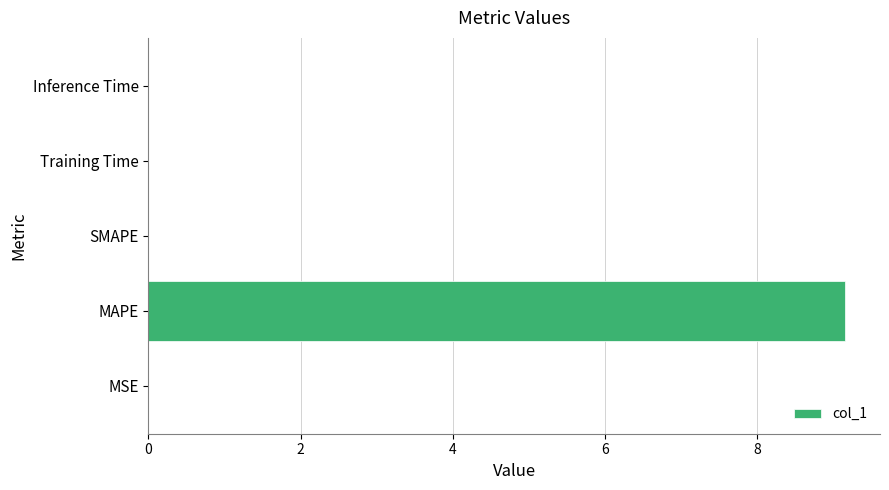

What is the greatest value displayed?

9.2